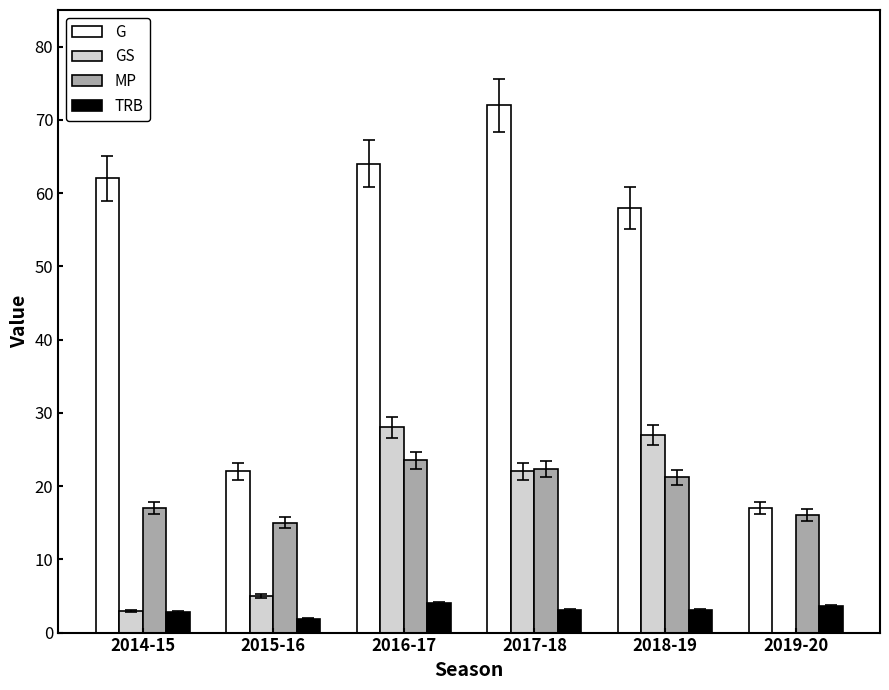

The TRB series shows 2.8 at 2014-15. True or false?

True